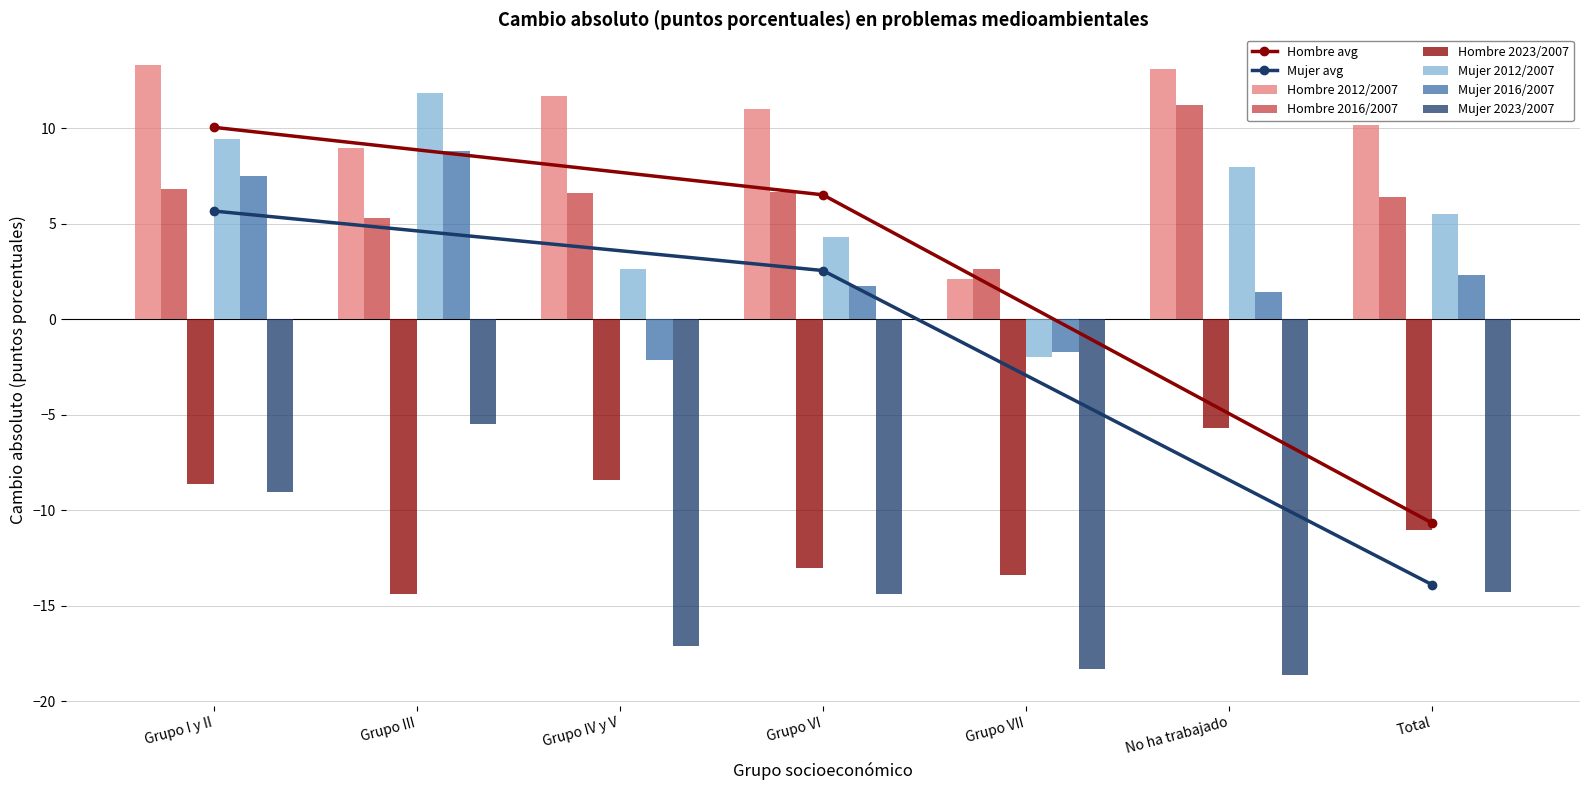

Reading right to left, what are all the values shown in this chart?

Hombre 2012/2007: 10.2	13.1	2.1	11.0	11.7	8.9	13.3
Hombre 2016/2007: 6.4	11.2	2.6	6.7	6.6	5.3	6.8
Hombre 2023/2007: -11.1	-5.7	-13.4	-13.0	-8.4	-14.4	-8.6
Mujer 2012/2007: 5.5	7.9	-2.0	4.3	2.6	11.8	9.4
Mujer 2016/2007: 2.3	1.4	-1.7	1.7	-2.1	8.8	7.5
Mujer 2023/2007: -14.3	-18.7	-18.3	-14.4	-17.1	-5.5	-9.0